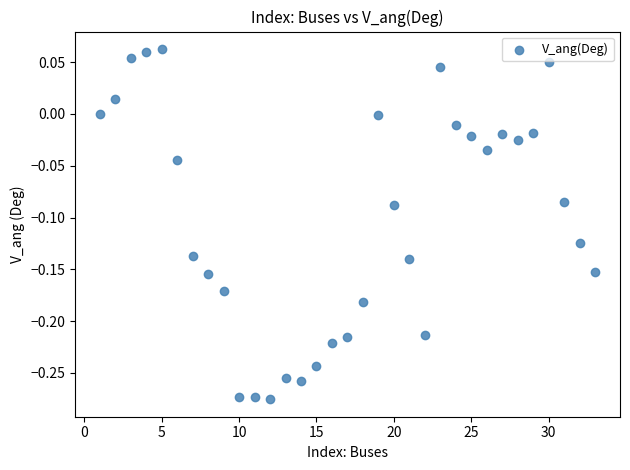

What is the range of Y values (max minus min)?

0.3